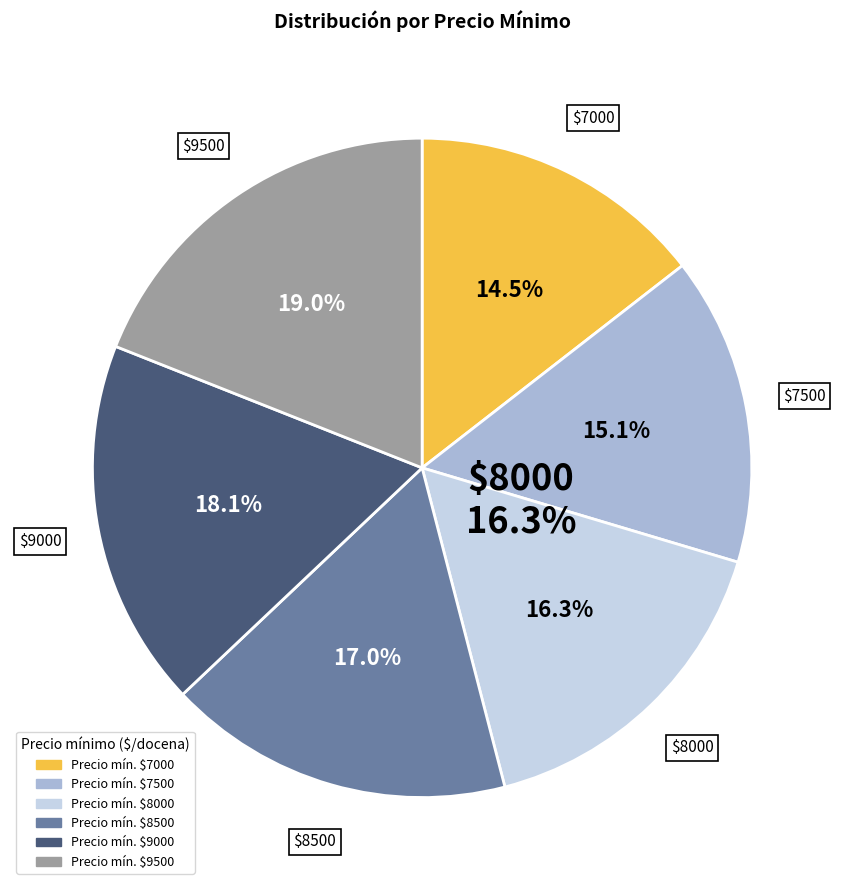

Is 9500 the majority of the pie?

No